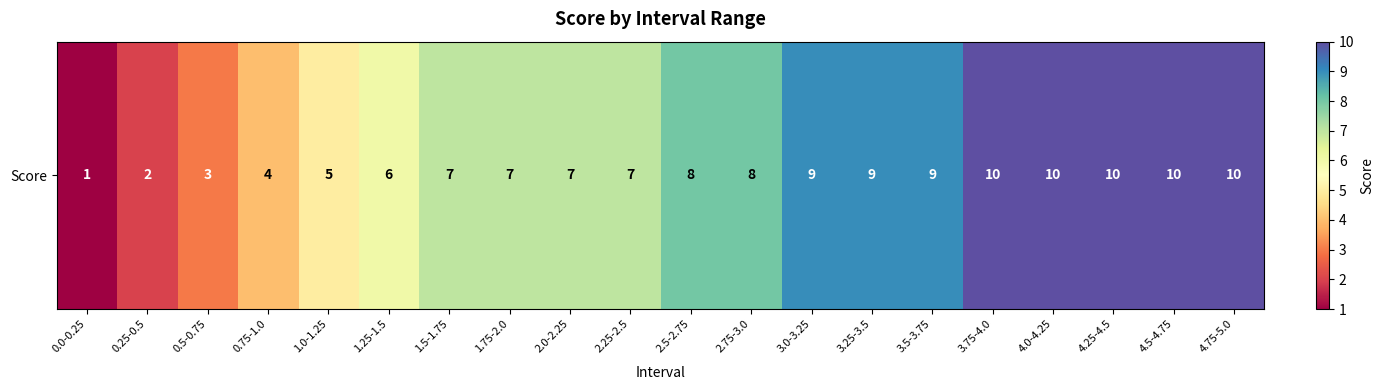

What is the maximum value shown in the chart?

10